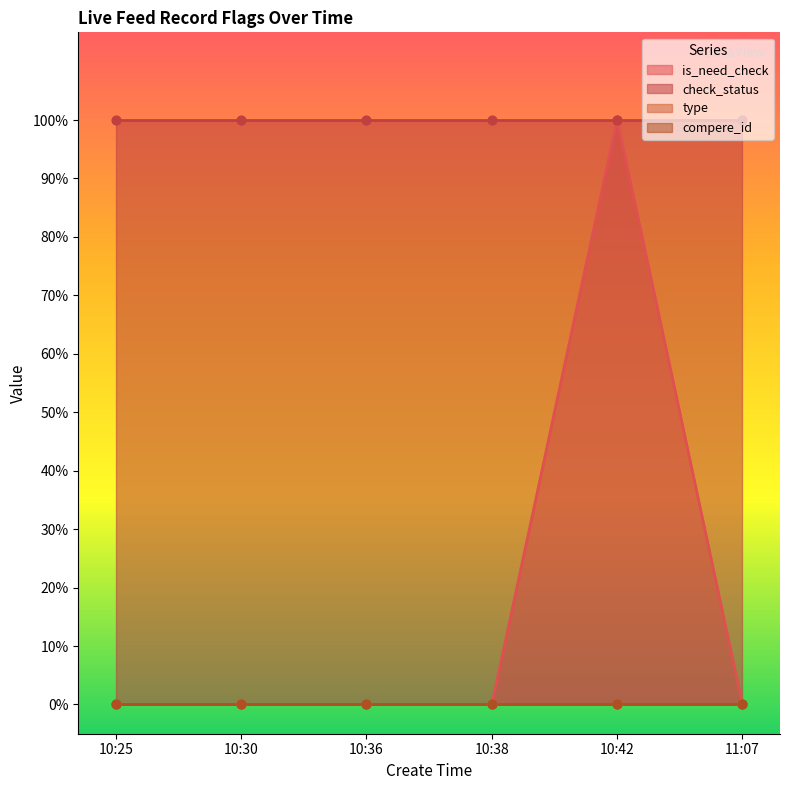

Which series has the largest total across all categories?

check_status